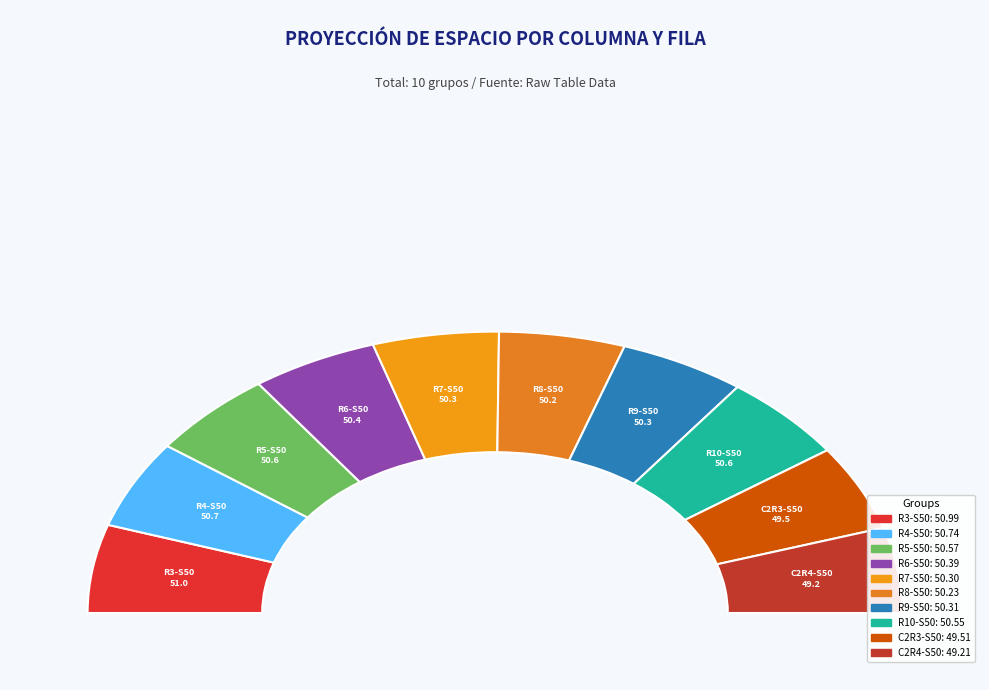

What percentage is the 2 slice, to the nearest percent?

10%